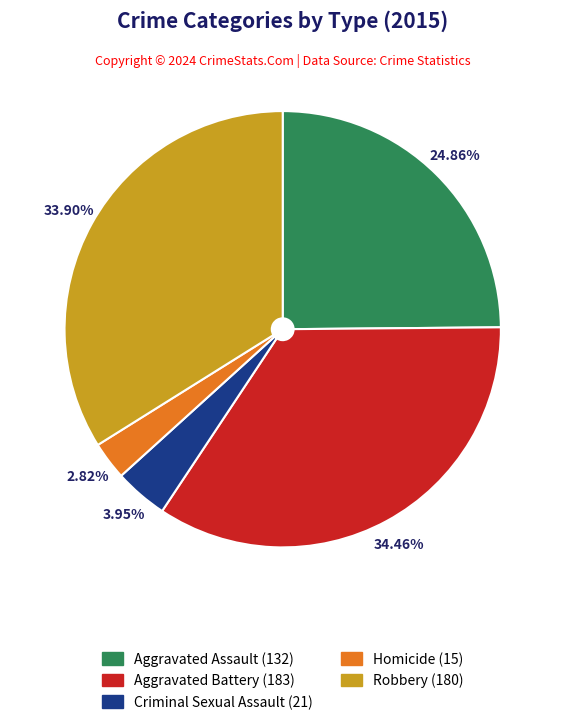

To the nearest percent, what is the difference between the largest and smallest slice percentages?

32%